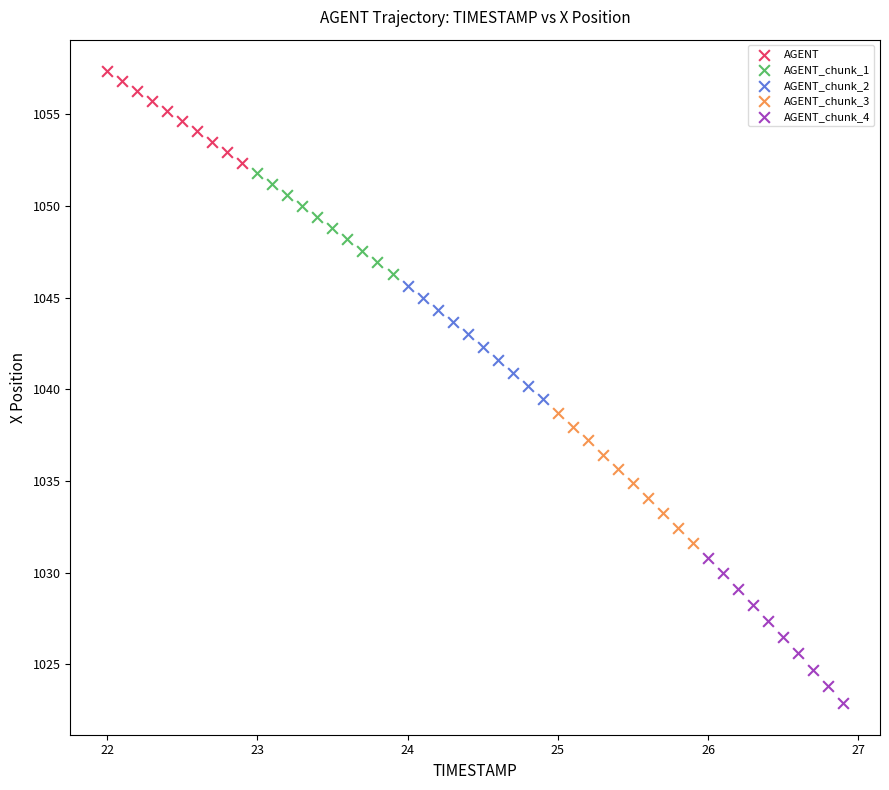

Which series has the widest spread of Y values?

AGENT_chunk_4